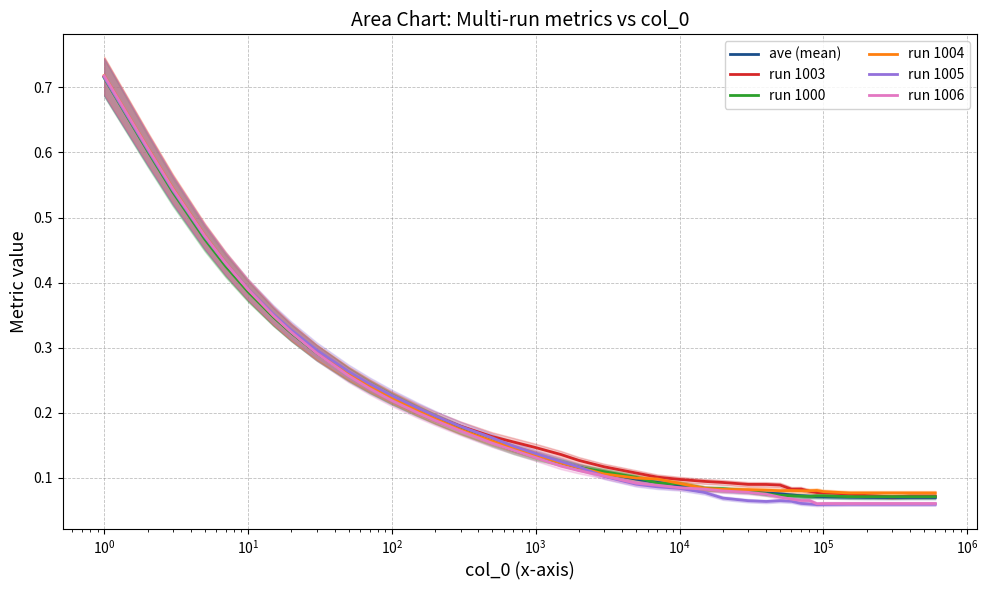

What are all the series names shown in the legend?

ave (mean), run 1003, run 1000, run 1004, run 1005, run 1006